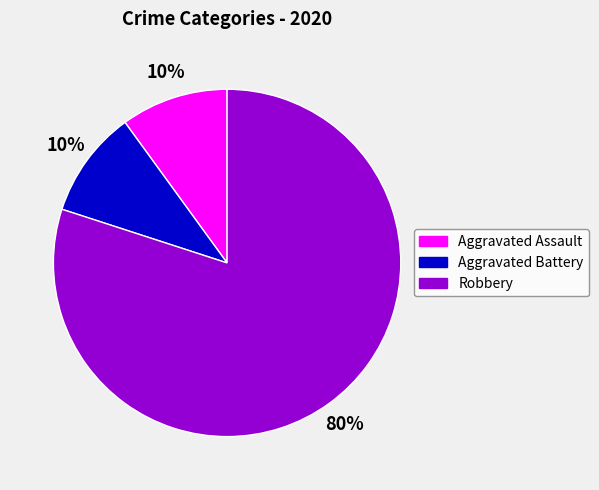

To the nearest percent, what is the average slice percentage?

33%